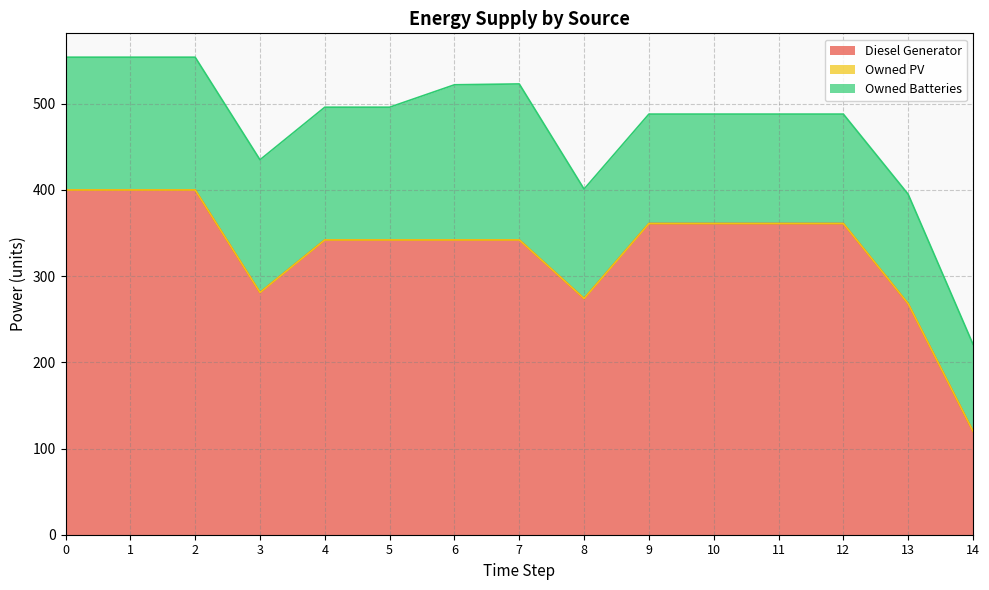

At which category does Owned Batteries reach its first local peak?

7